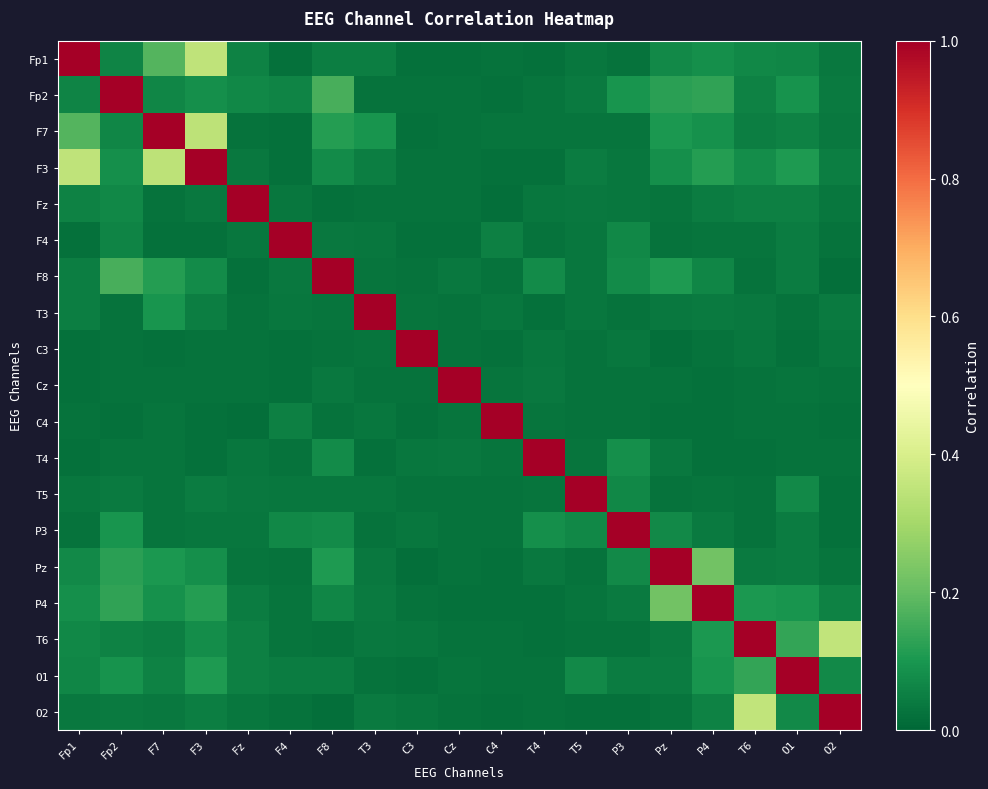

At C4, list the series in order from largest to smallest.

C4, F4, T3, F7, T4, Cz, O1, Fp1, P3, F8, T5, T6, F3, P4, Pz, C3, Fp2, O2, Fz